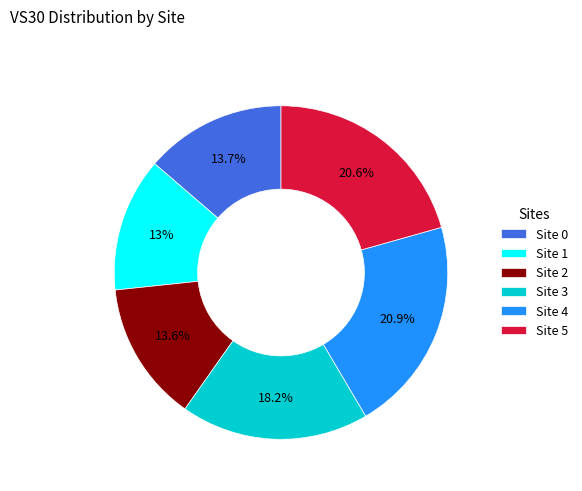

Combined, do Site 1 and Site 2 account for over 50%?

No